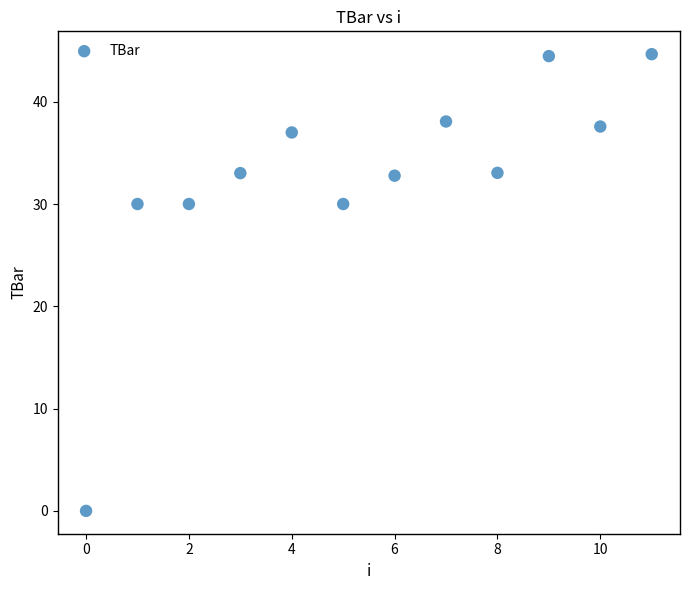

What is the range of Y values (max minus min)?

44.6